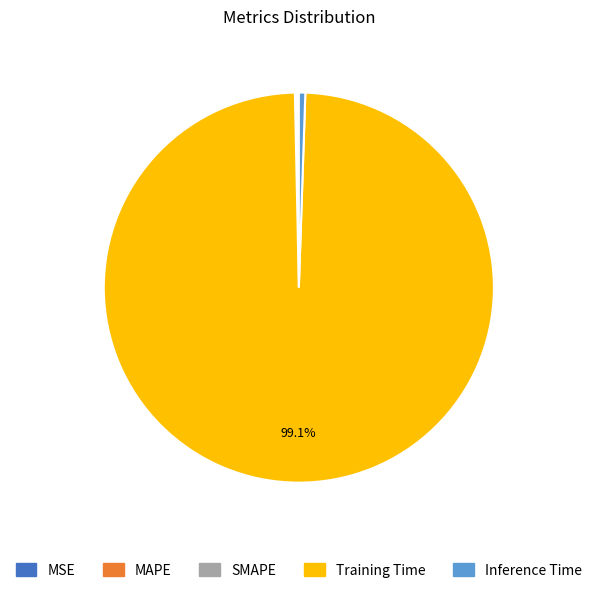

Is there any slice that represents more than half of the pie?

Yes